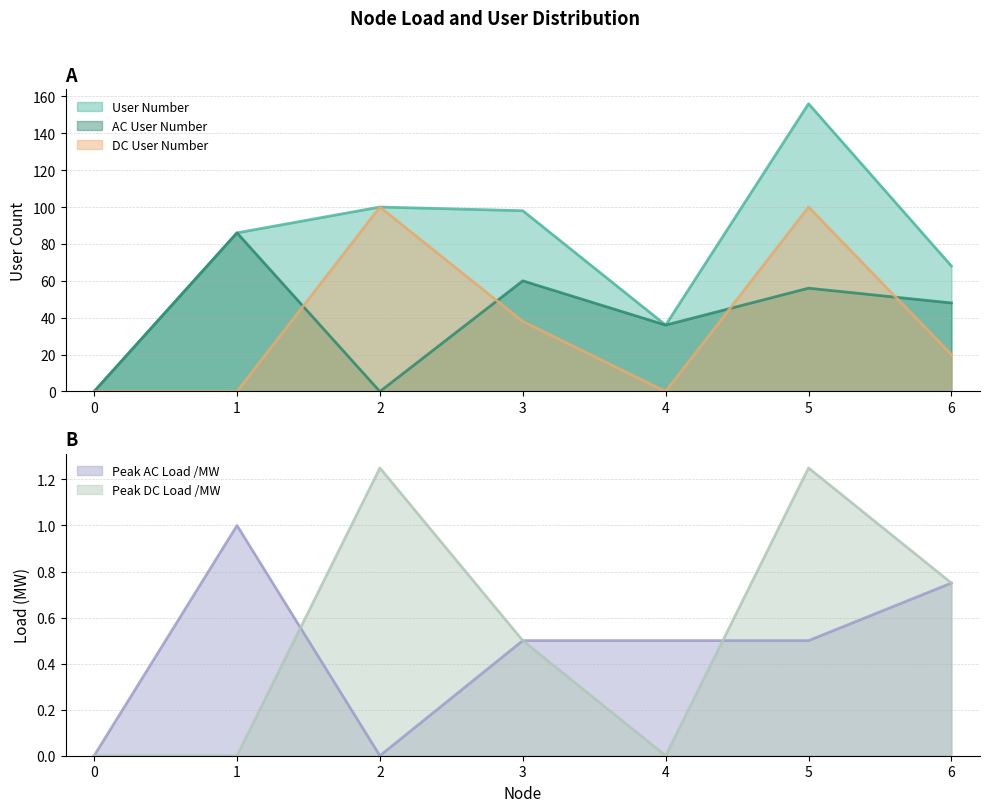

The value of AC User Number at 4 is 16.0. True or false?

False